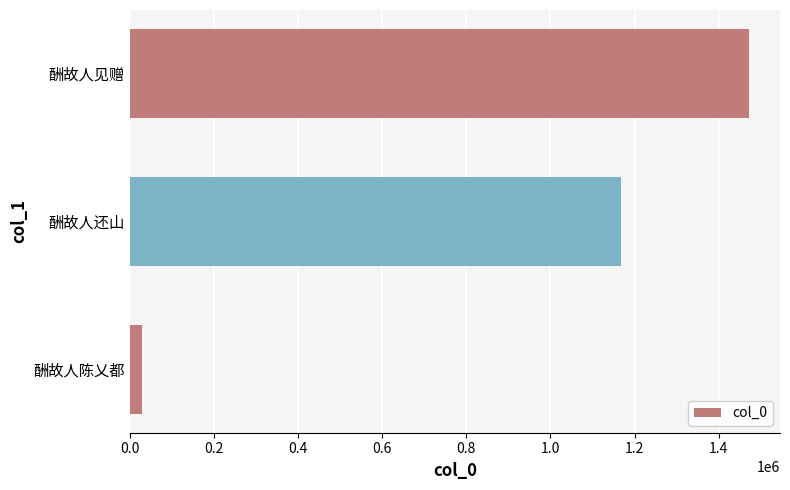

Which label corresponds to the largest value in the chart?

酬故人见赠